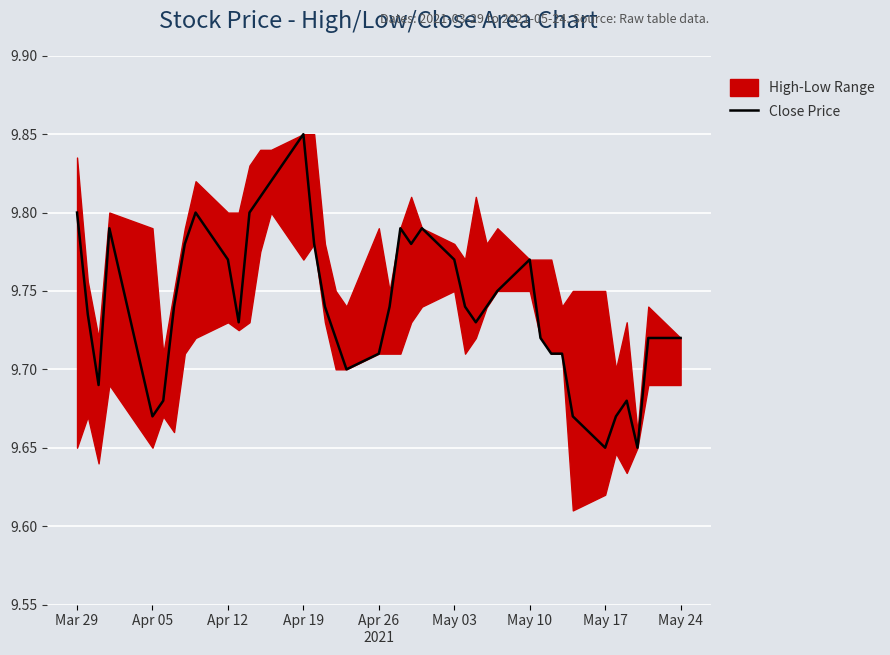

True or false: Close Price has a value of 5.8 at Mar 29.

False